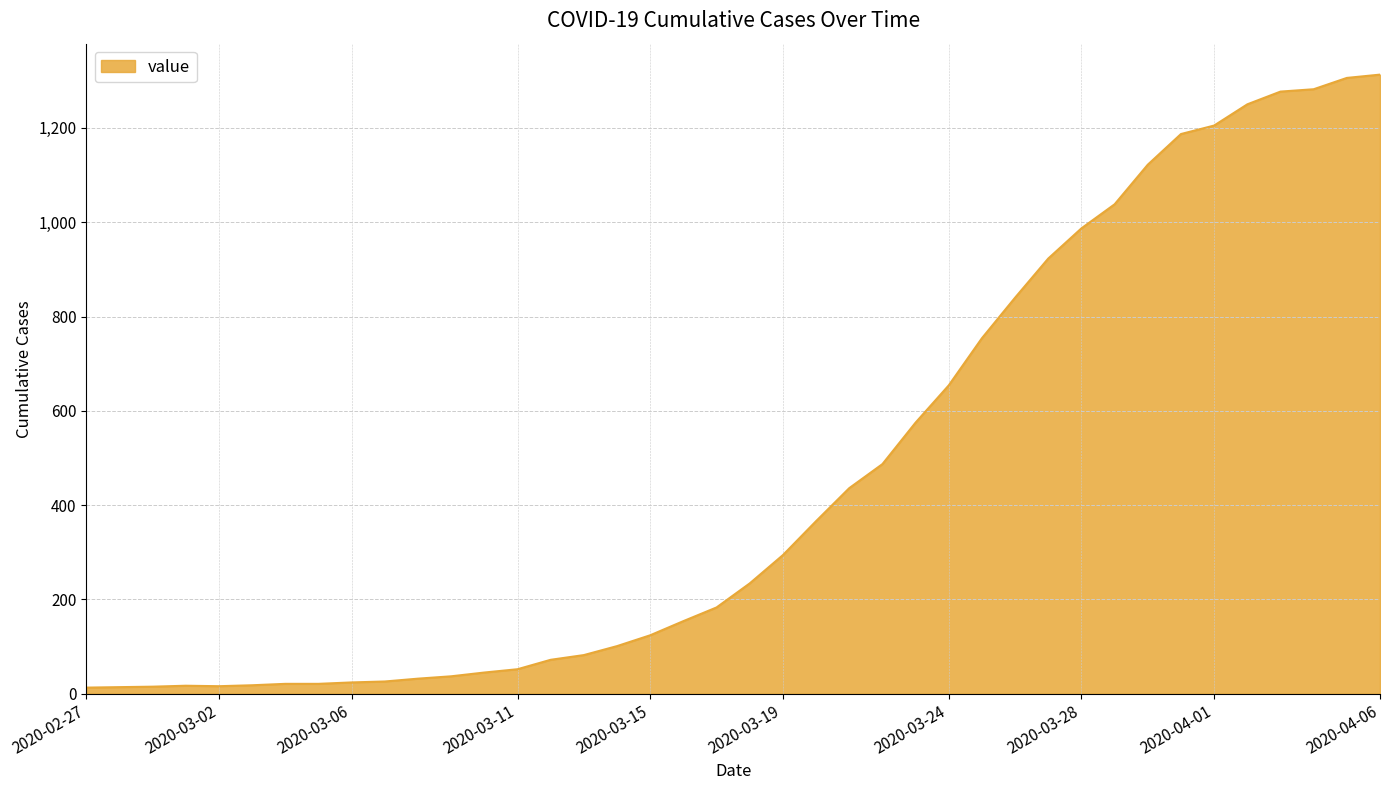

What is the greatest value displayed?

1313